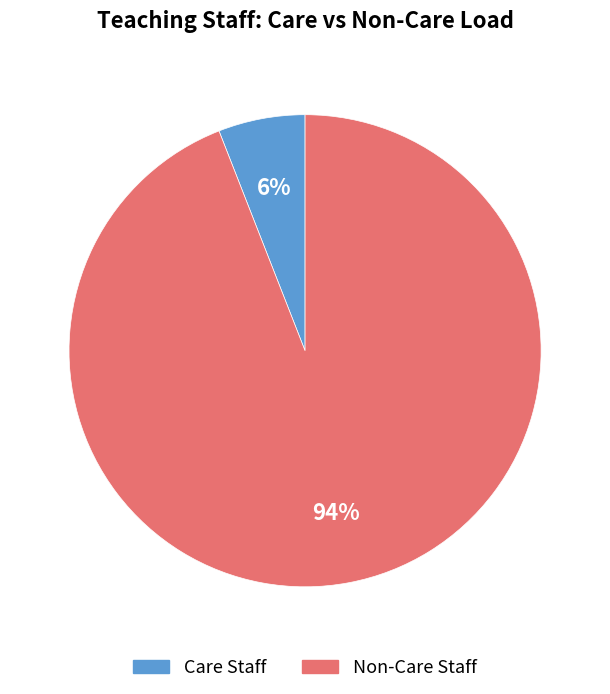

Rank the categories by value from highest to lowest.

Non-Care Staff, Care Staff